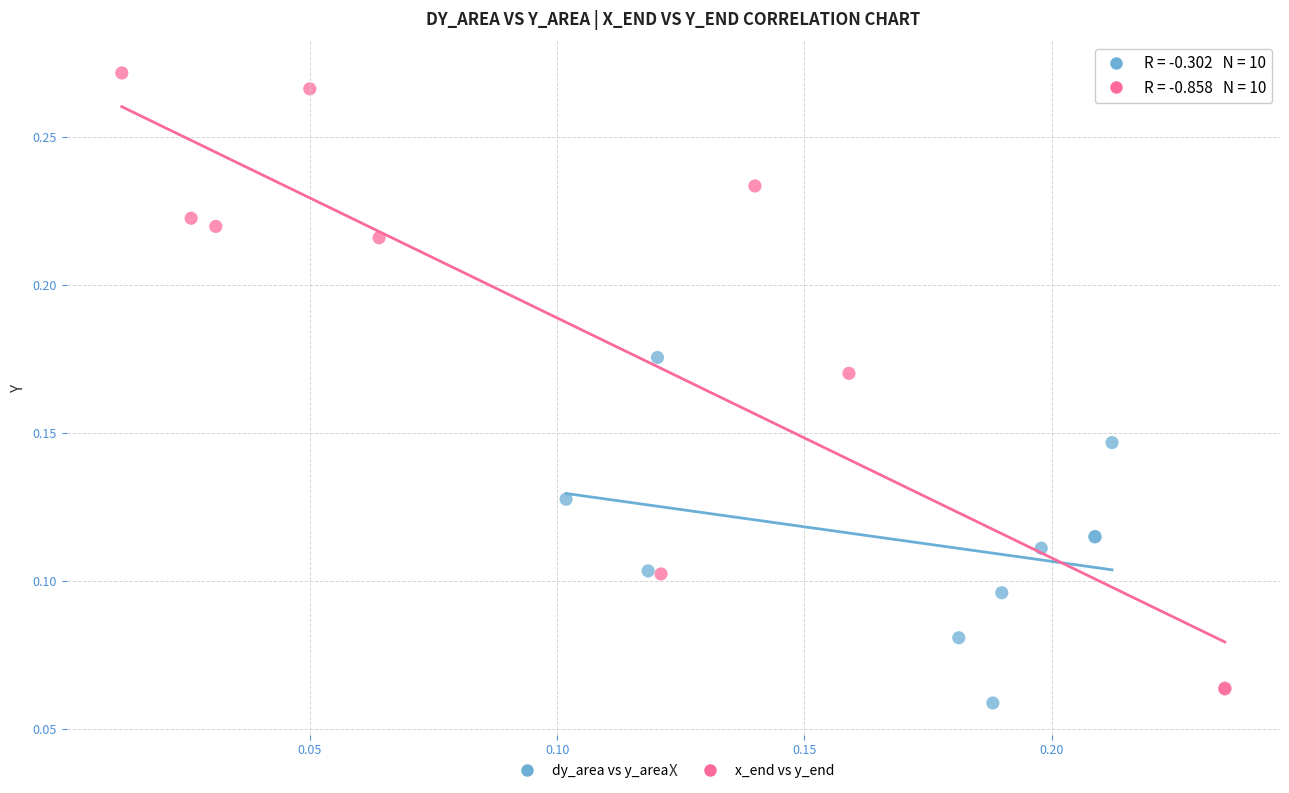

What are all the series names shown in the legend?

dy_area vs y_area, x_end vs y_end